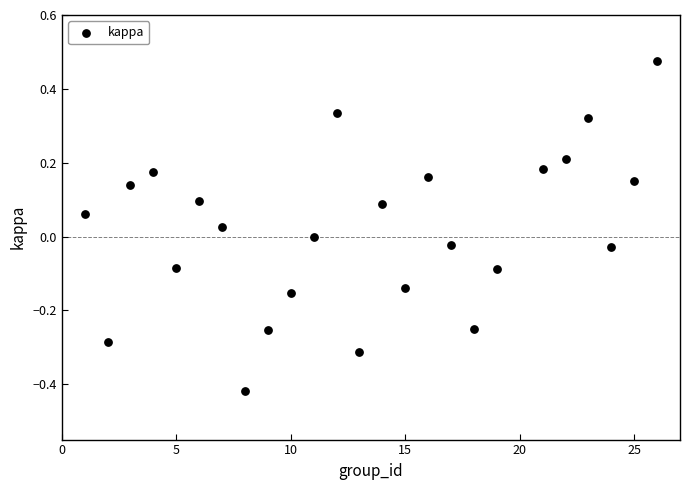

What is the range of X values (max minus min)?

25.0